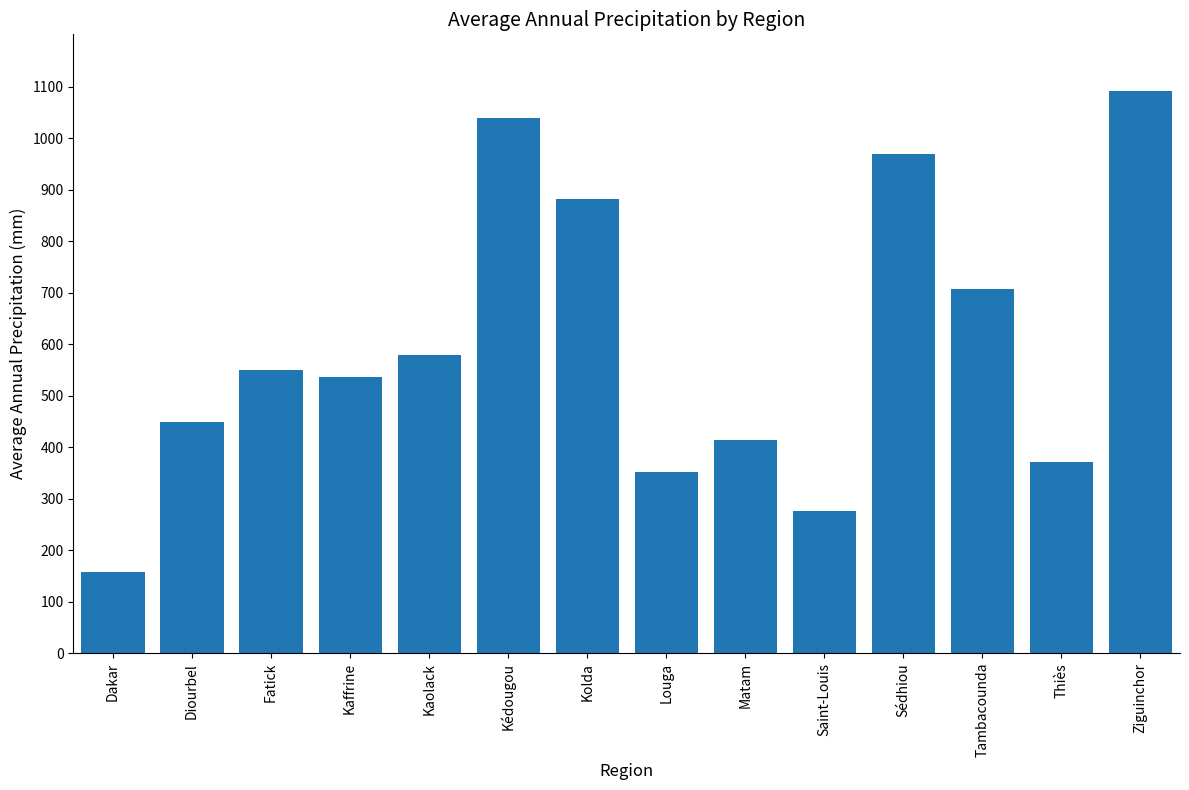

What is the label of the 1st bar from the left?

Dakar